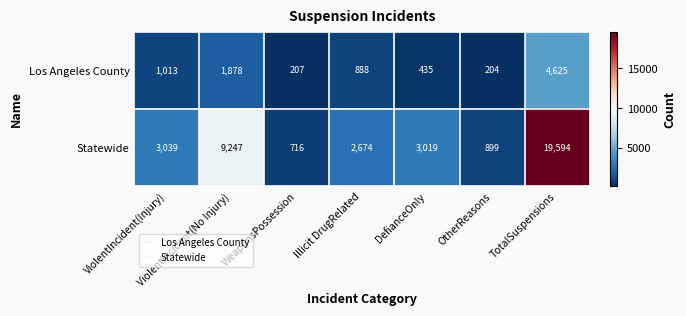

Where does the Statewide series first go above 3019?

ViolentIncident(Injury)